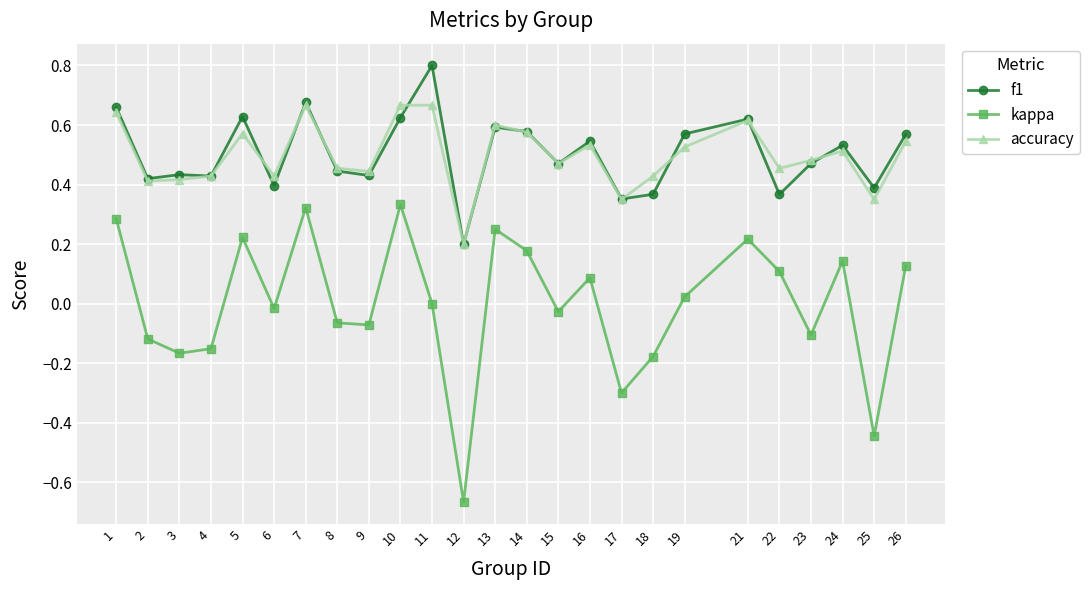

The value of f1 at 11 is 1.4. True or false?

False